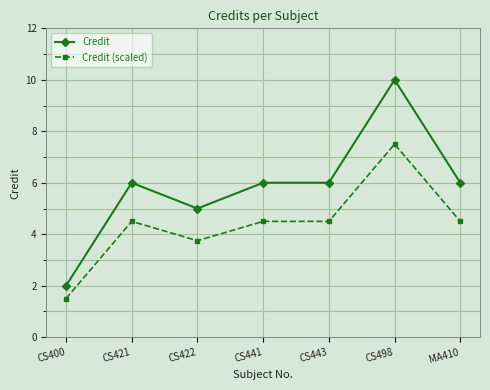

What is the minimum value shown in the chart?

1.5